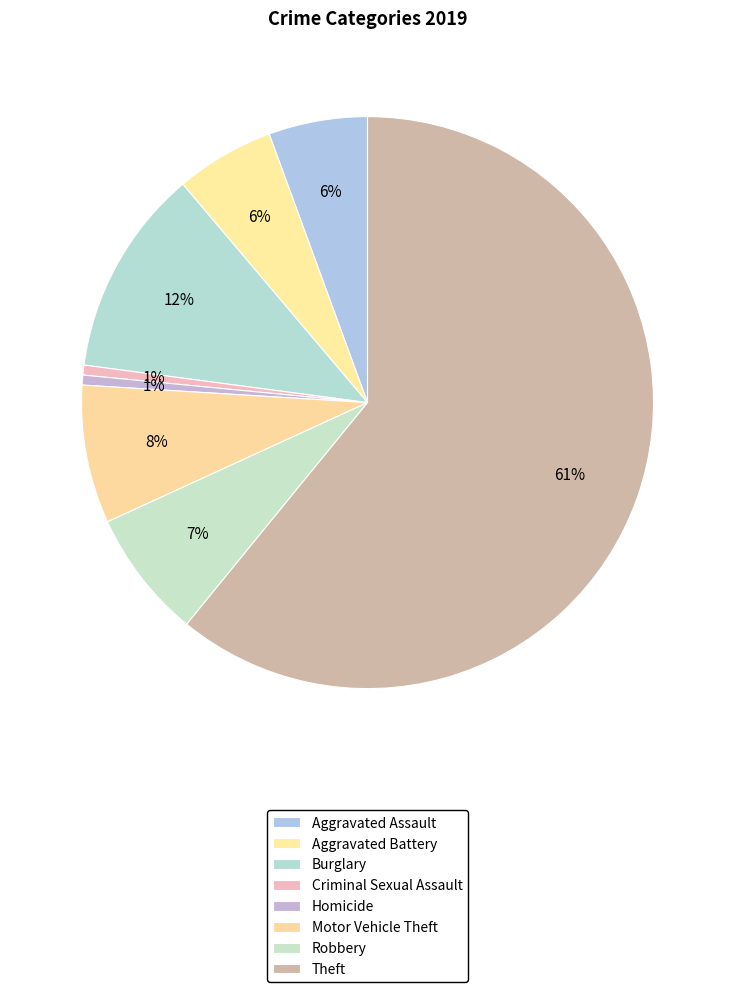

To the nearest percent, what is the combined percentage of Burglary and Theft?

73%